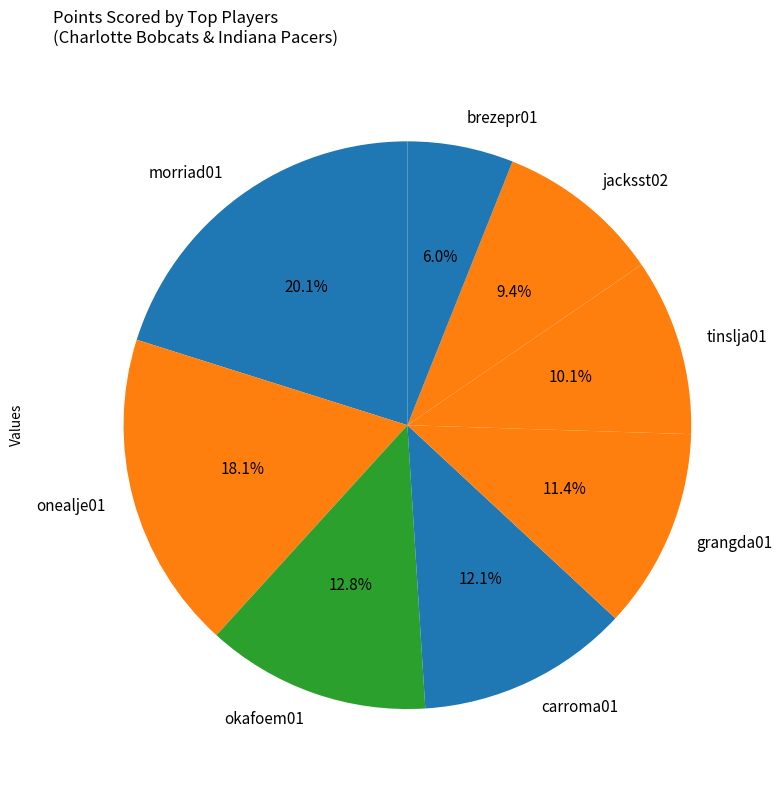

Is the sum of jacksst02 and brezepr01 greater than half?

No